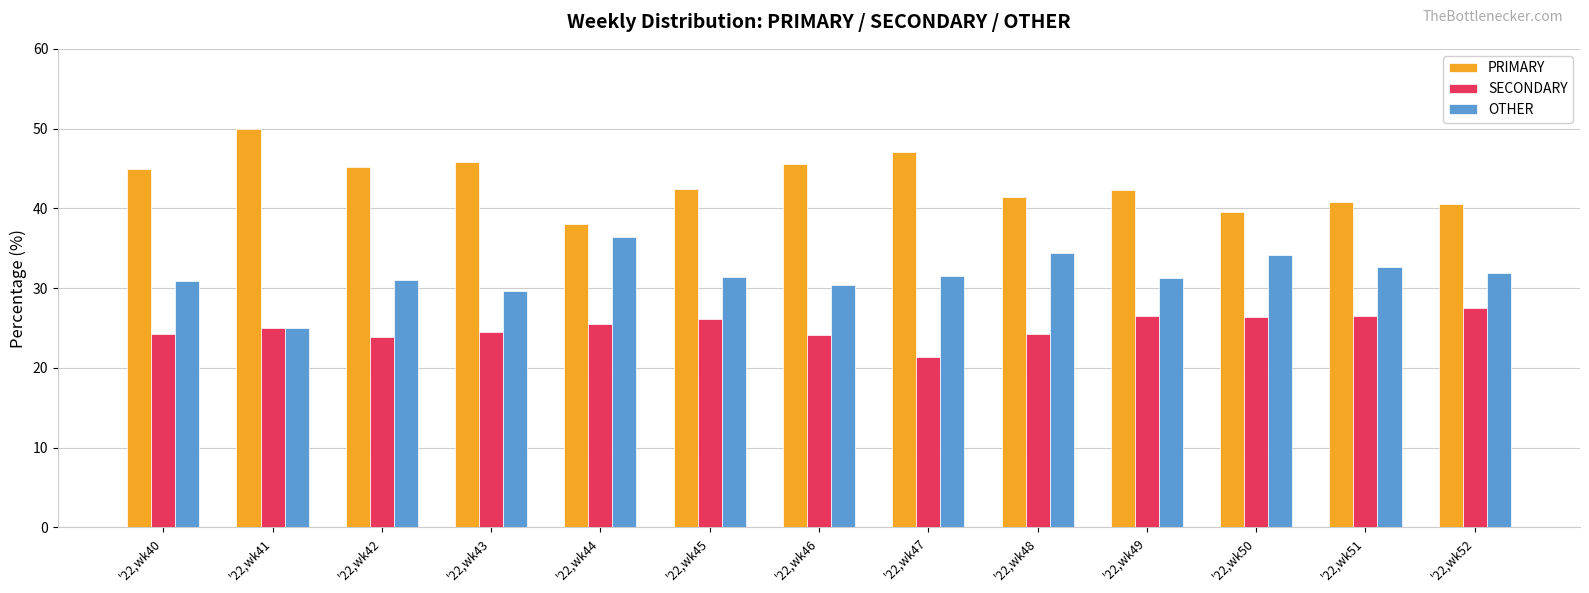

What is the total value across all series at '22,wk42?

100.0